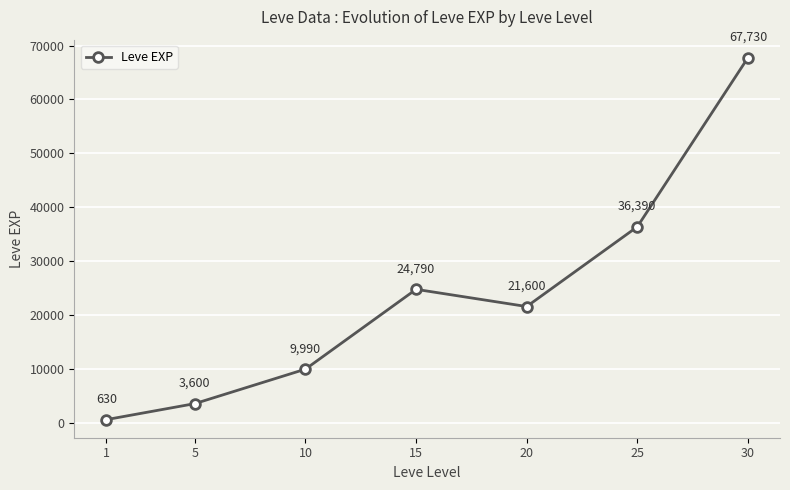

Count the number of categories in the chart.

7